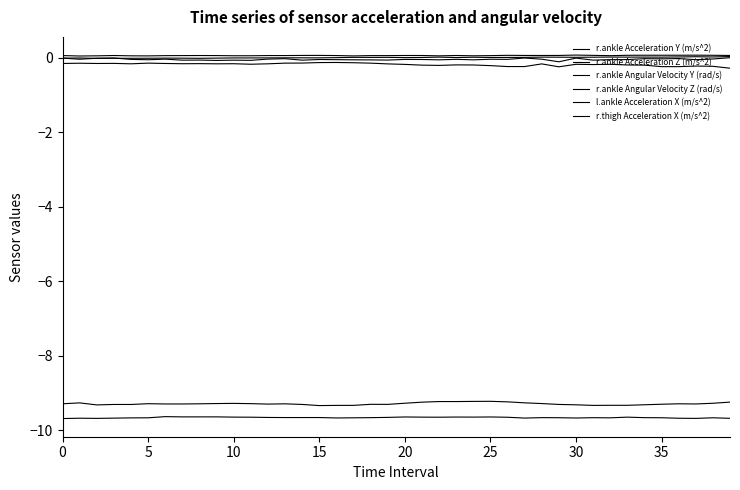

Which series has the largest range (max minus min)?

r.ankle Acceleration Z (m/s^2)